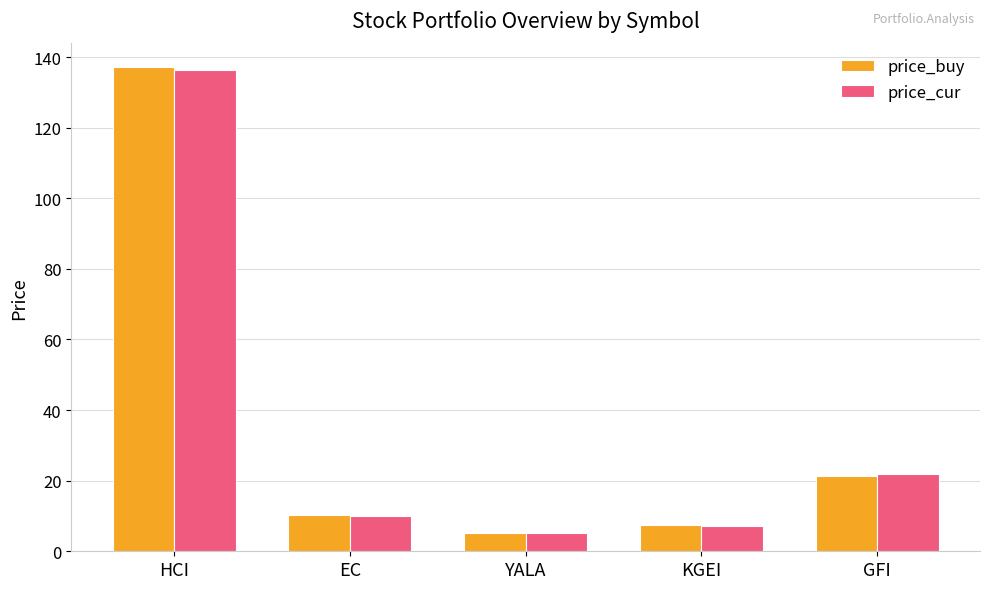

Does the chart contain stacked bars?

No